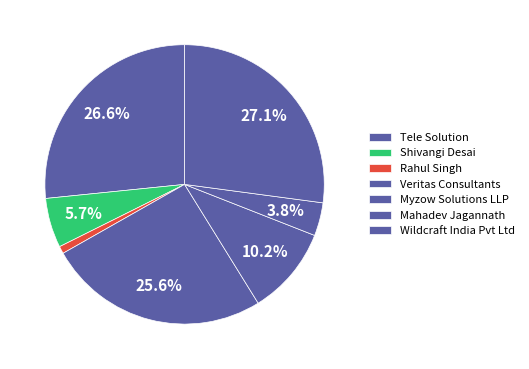

Is the sum of Shivangi Desai and Wildcraft India Pvt Ltd greater than half?

No